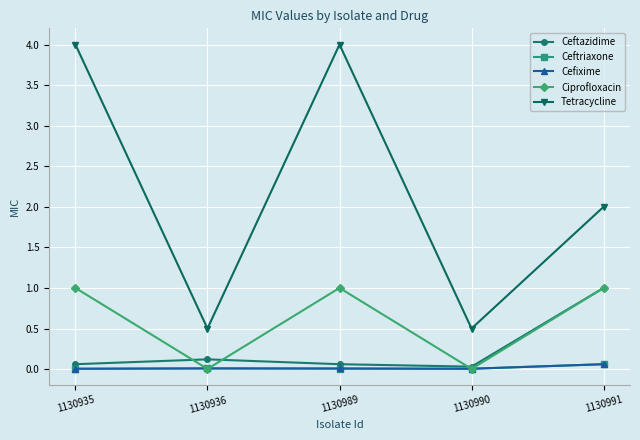

What is the difference between the Tetracycline values at 1130991 and 1130935?

2.0